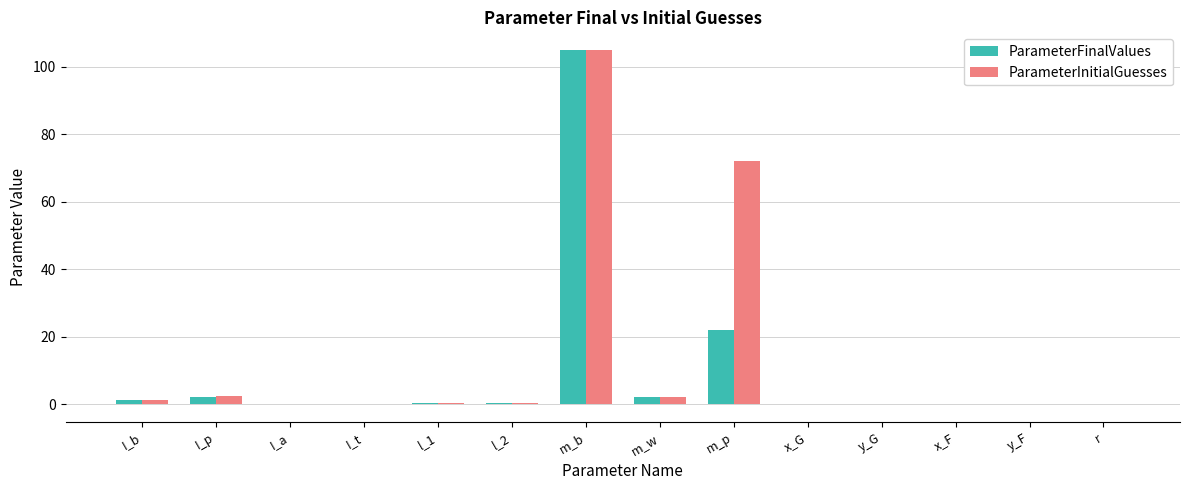

The ParameterInitialGuesses series shows 44.8 at m_p. True or false?

False